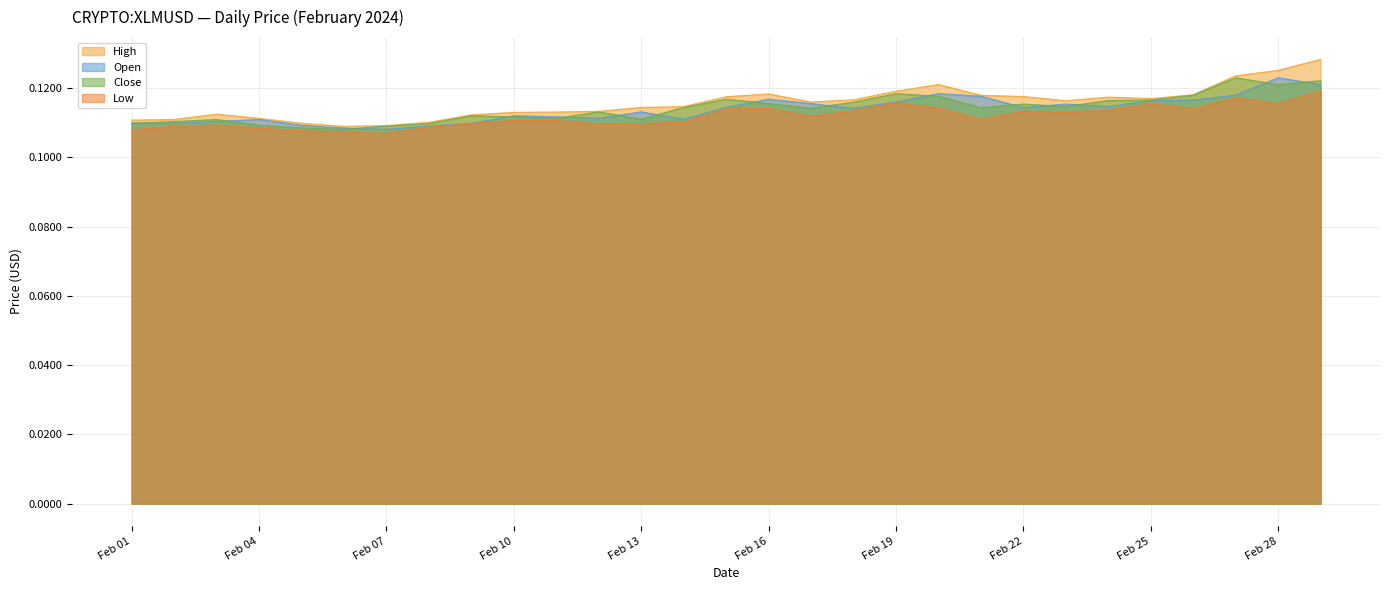

At how many categories does at least one series exceed 0?

29